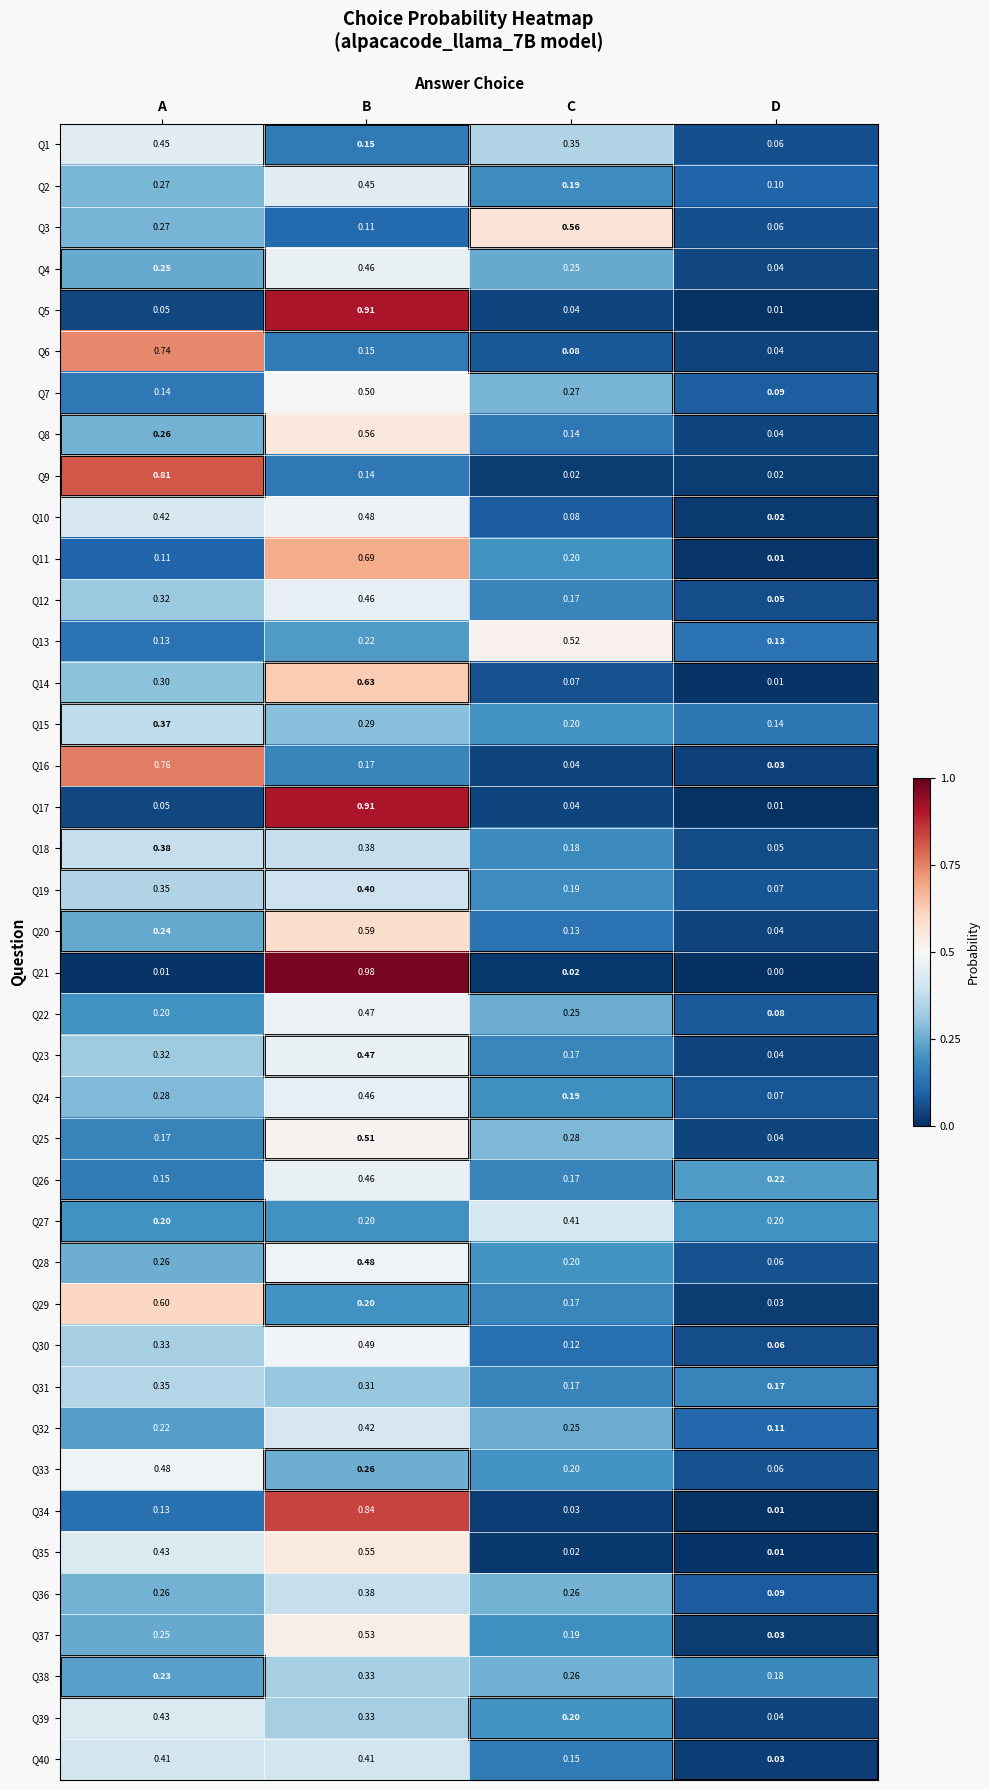

At which label is Q40 closest to 0?

D